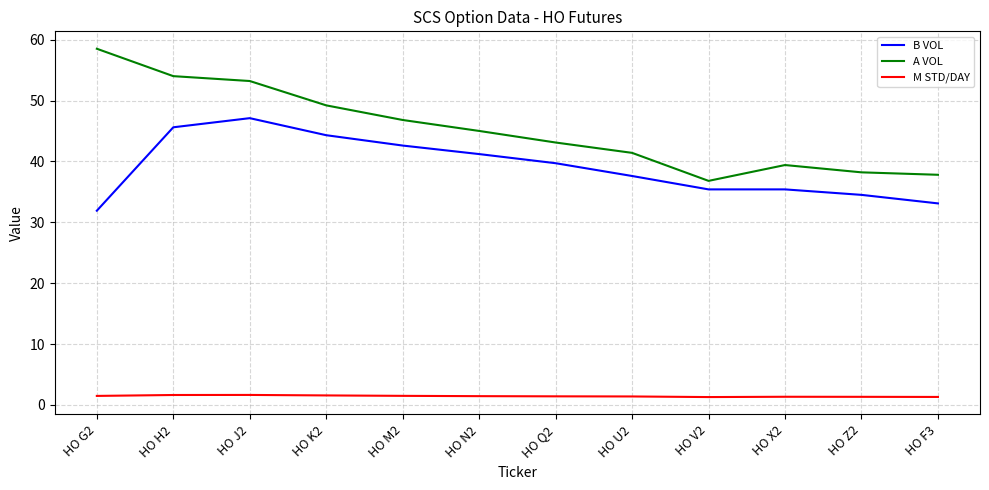

What is the maximum value for B VOL?

47.1